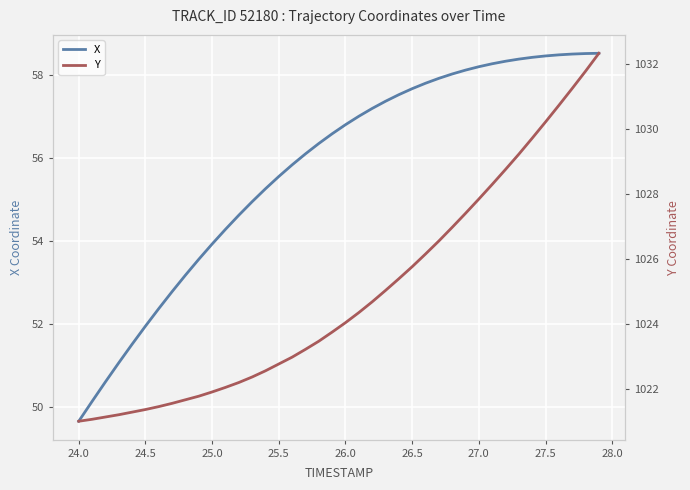

What is the average value of the Y series?

1024.9